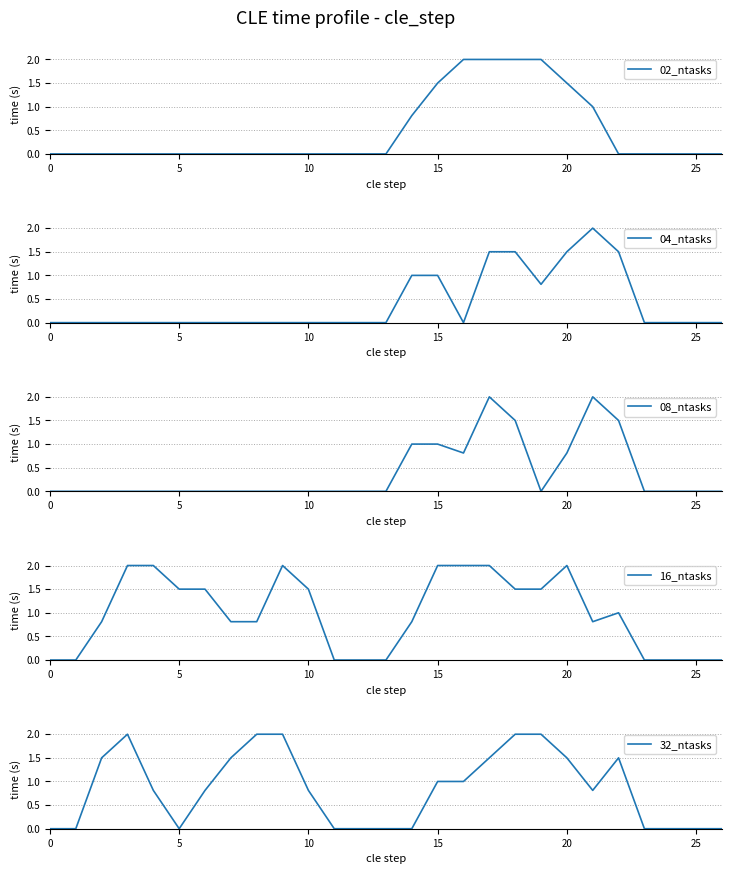

What is the average value of the 02_ntasks series?

0.5